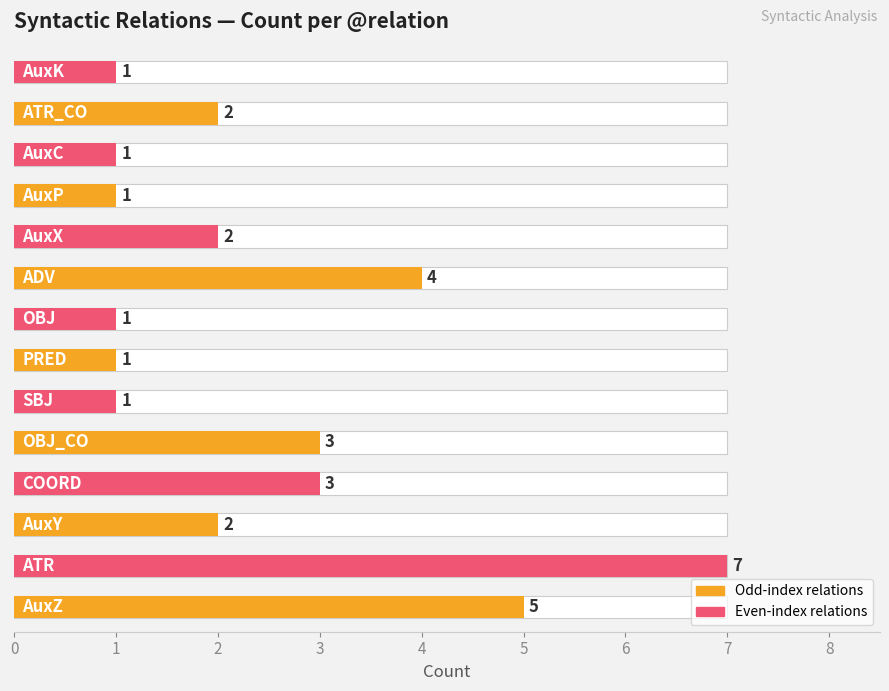

Reading left to right, transcribe all the data shown in this chart.

5	7	2	3	3	1	1	1	4	2	1	1	2	1